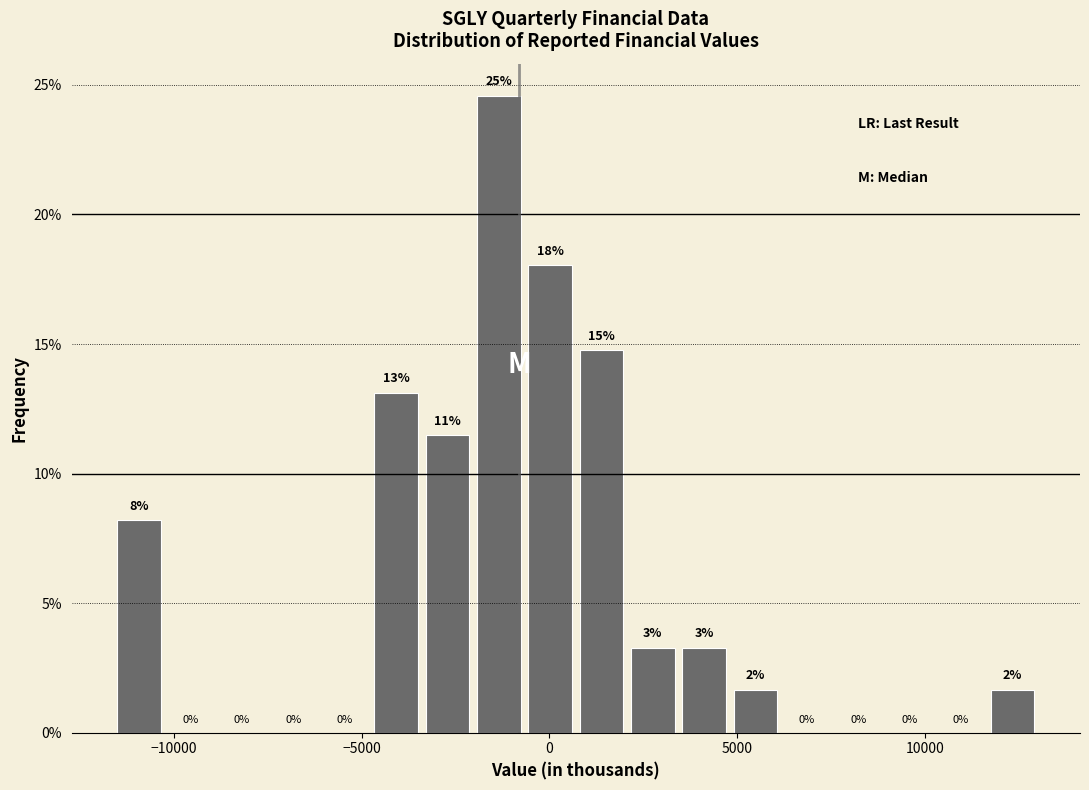

Read against the x-axis, roughly where is the centre of the tallest bar?

-1500